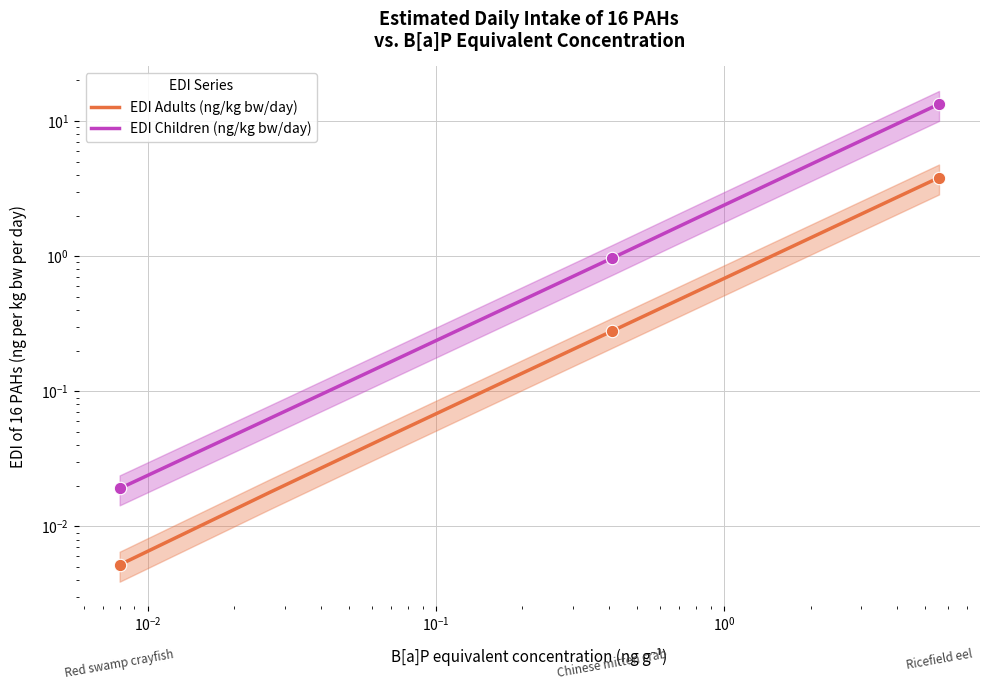

At how many categories does at least one series exceed 6?

1